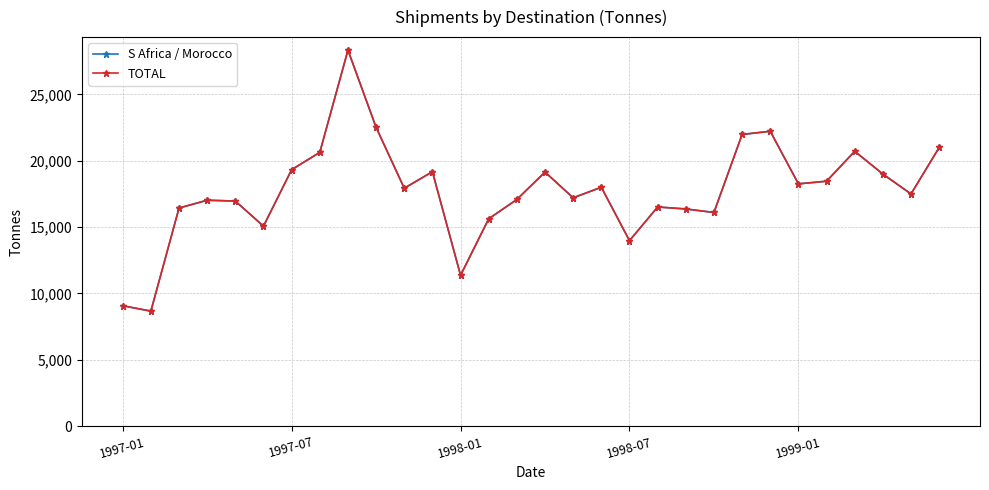

Is this an area chart (filled region under the line)?

No